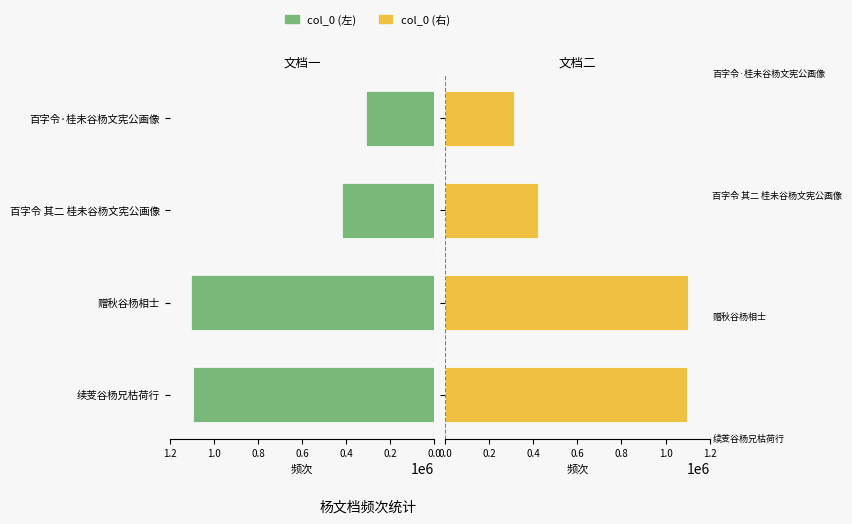

Is it true that col_0 (右) equals 642044 at 赠秋谷杨相士?

False